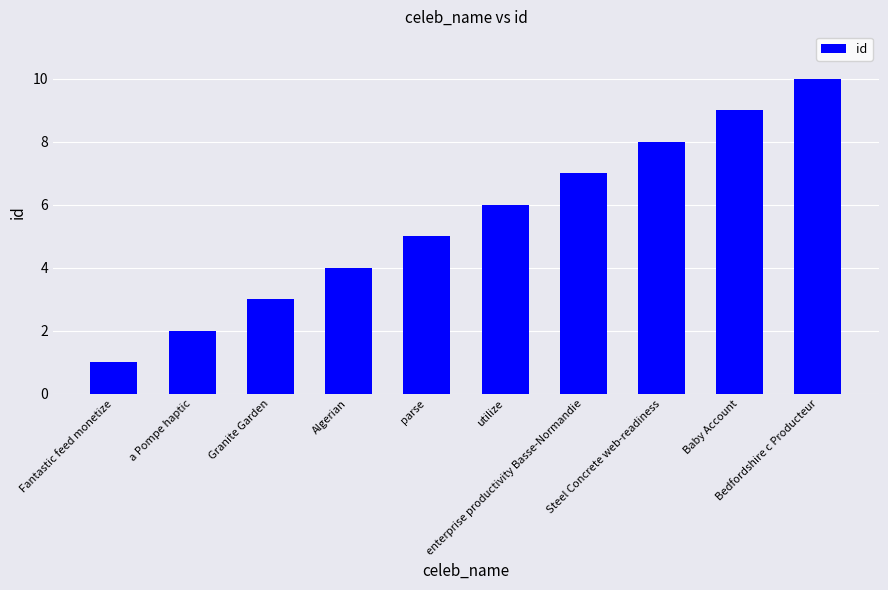

What is the sum of the values at a Pompe haptic and enterprise productivity Basse-Normandie?

9